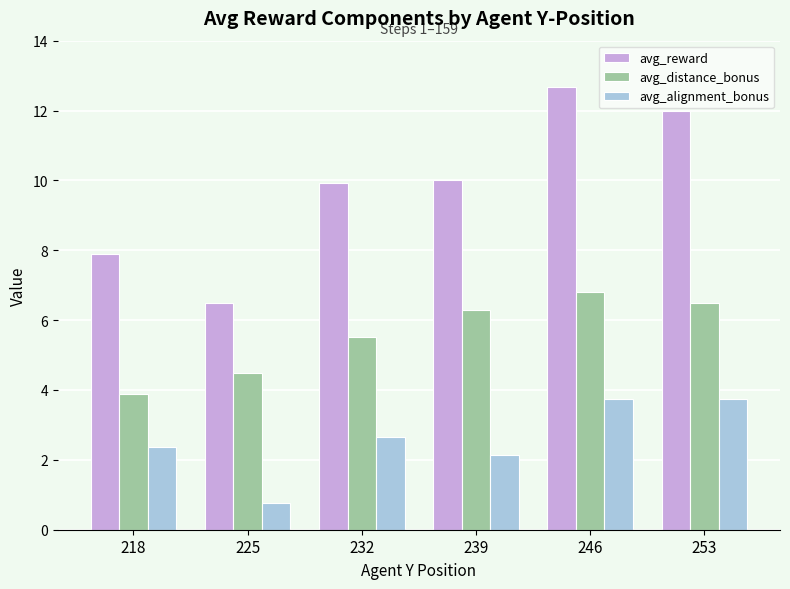

Reading left to right, list all the values displayed in this chart.

avg_reward: 218=7.9	225=6.5	232=9.9	239=10.0	246=12.7	253=12.0
avg_distance_bonus: 218=3.9	225=4.5	232=5.5	239=6.3	246=6.8	253=6.5
avg_alignment_bonus: 218=2.4	225=0.8	232=2.7	239=2.1	246=3.8	253=3.8